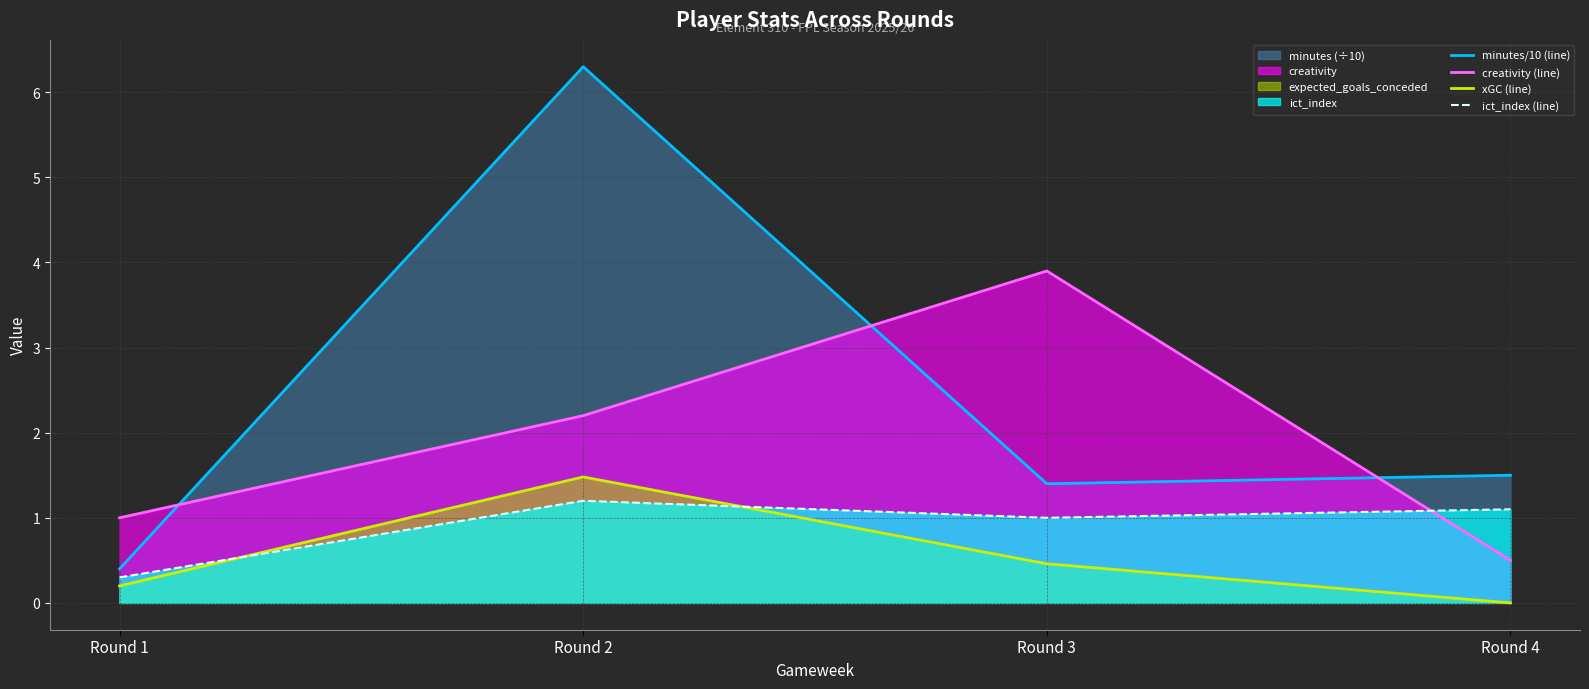

Does the chart display data point markers on the line(s)?

No